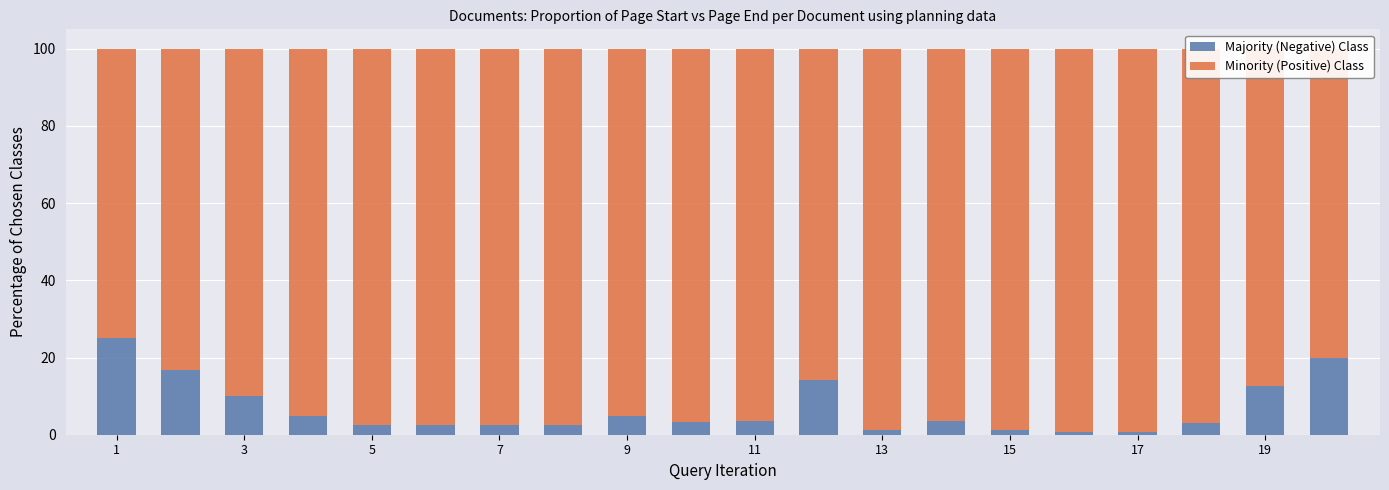

What is the highest value of the Majority (Negative) Class series?

25.0